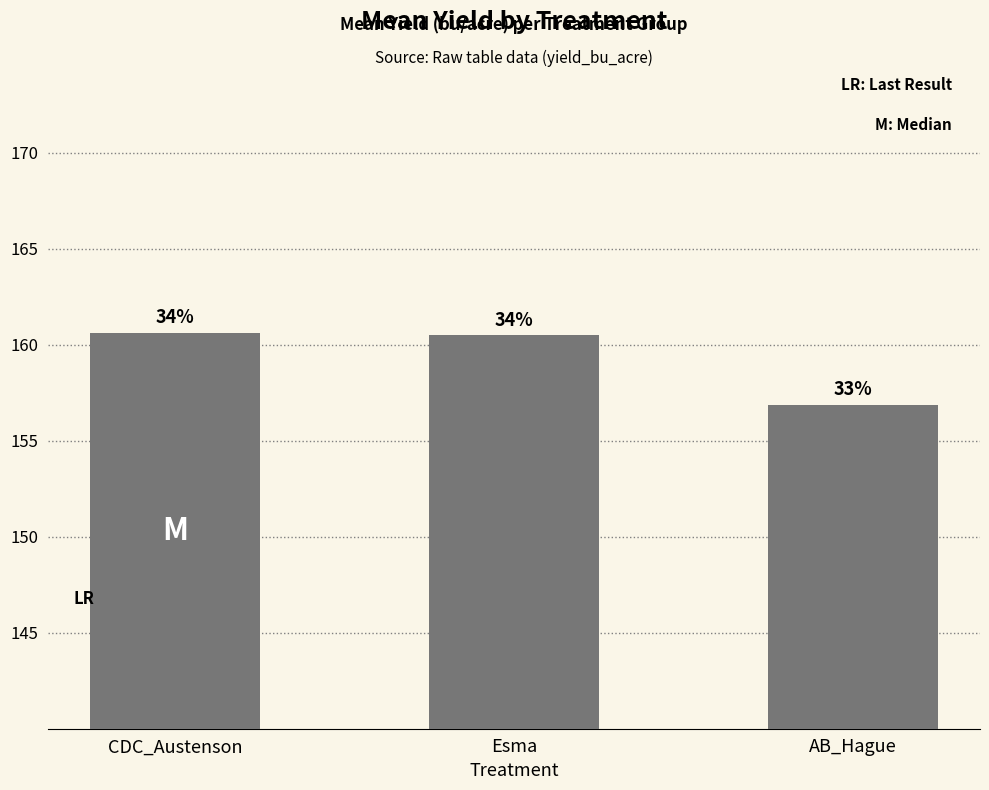

Are the bars horizontal?

No